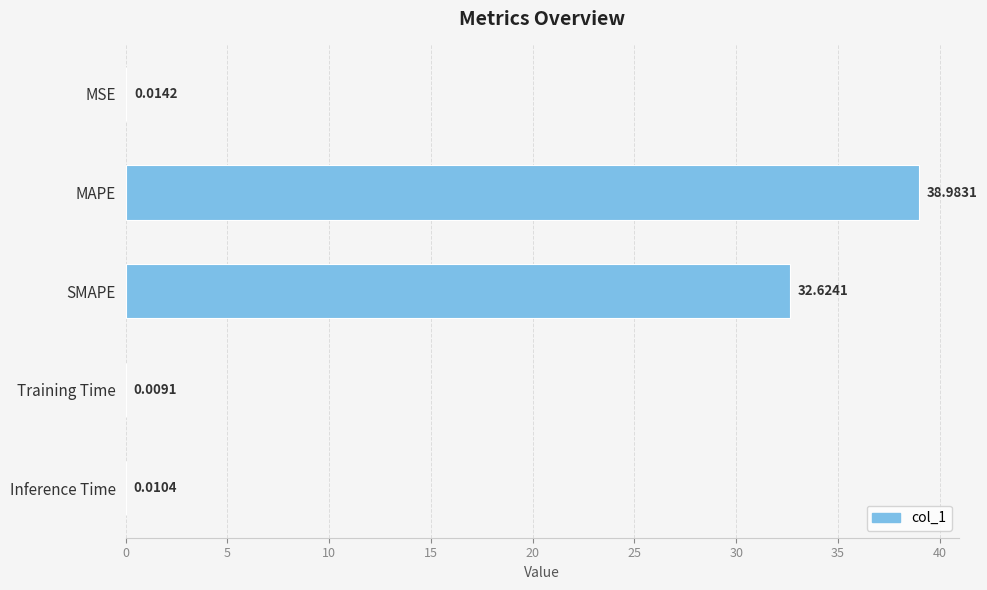

What is the sum of all values?

71.6